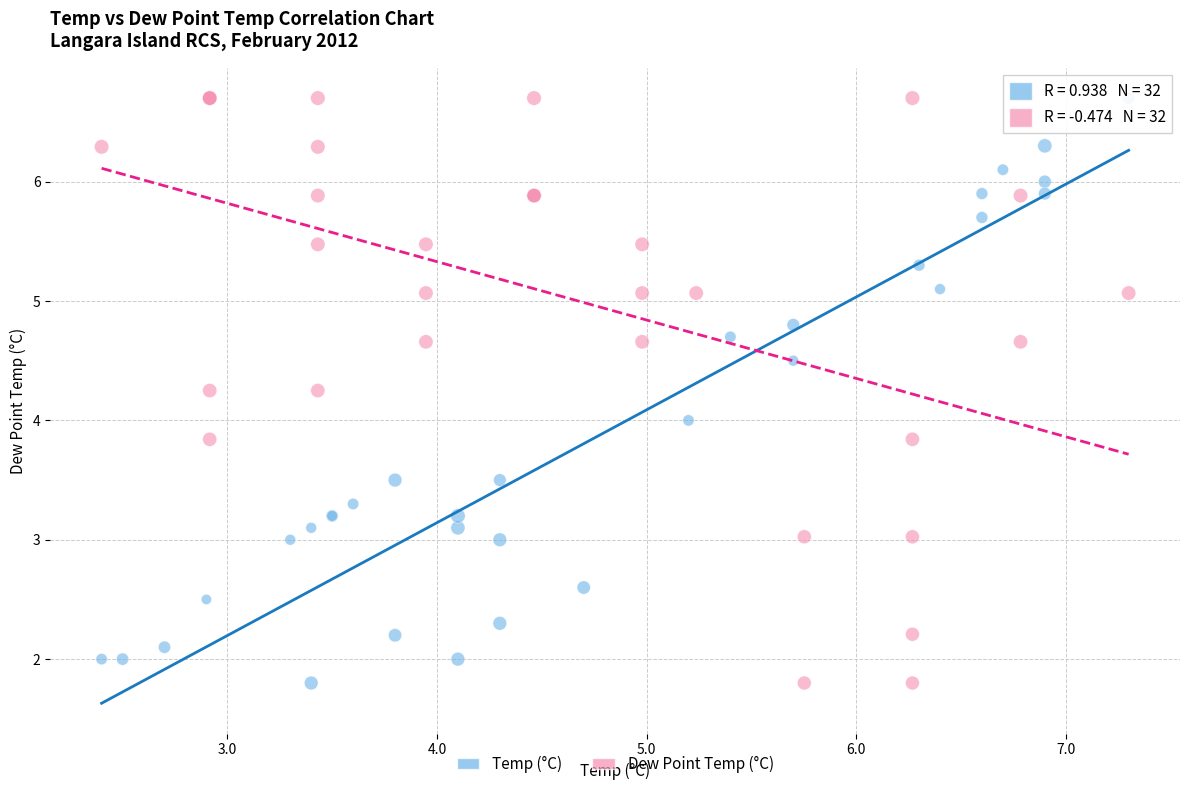

What are all the series names shown in the legend?

Temp (°C), Dew Point Temp (°C)